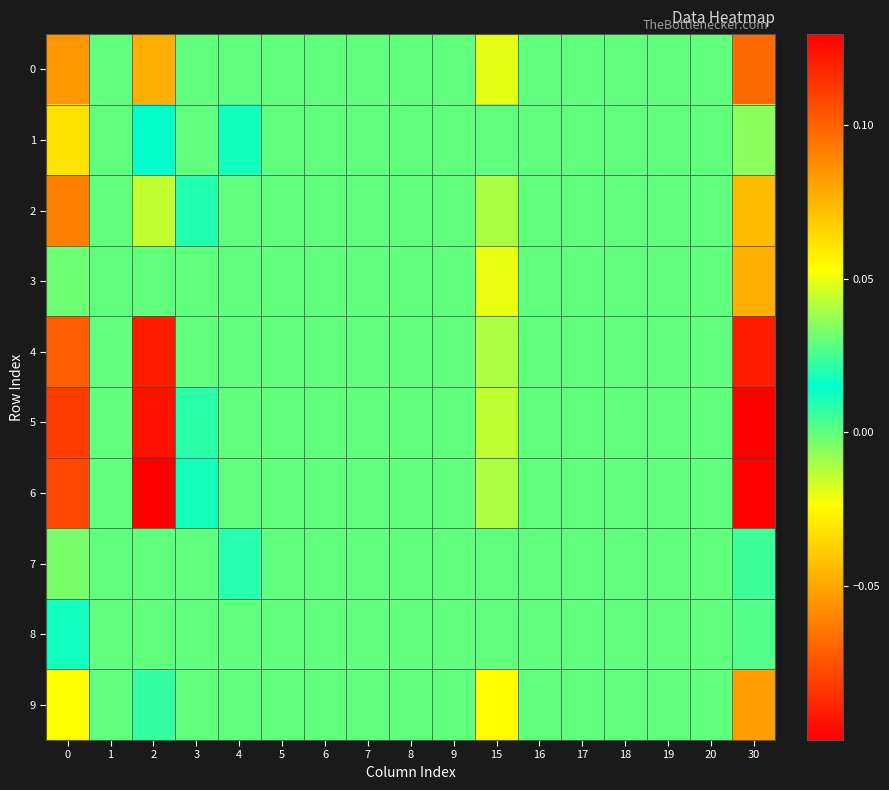

List the series in order of their peak value, lowest first.

8, 3, 7, 9, 1, 0, 2, 4, 5, 6